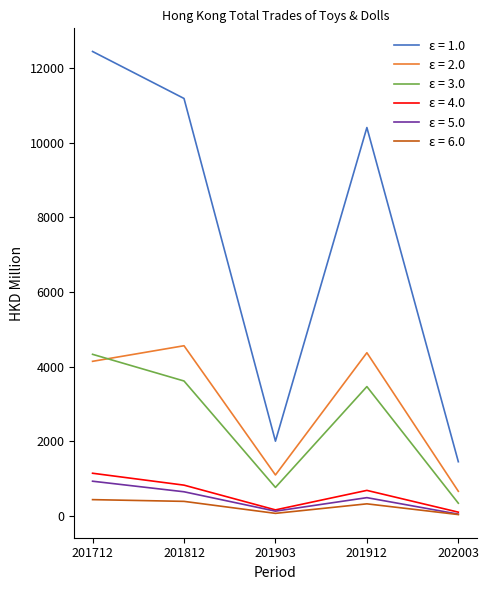

What are all the series names shown in the legend?

ε = 1.0, ε = 2.0, ε = 3.0, ε = 4.0, ε = 5.0, ε = 6.0